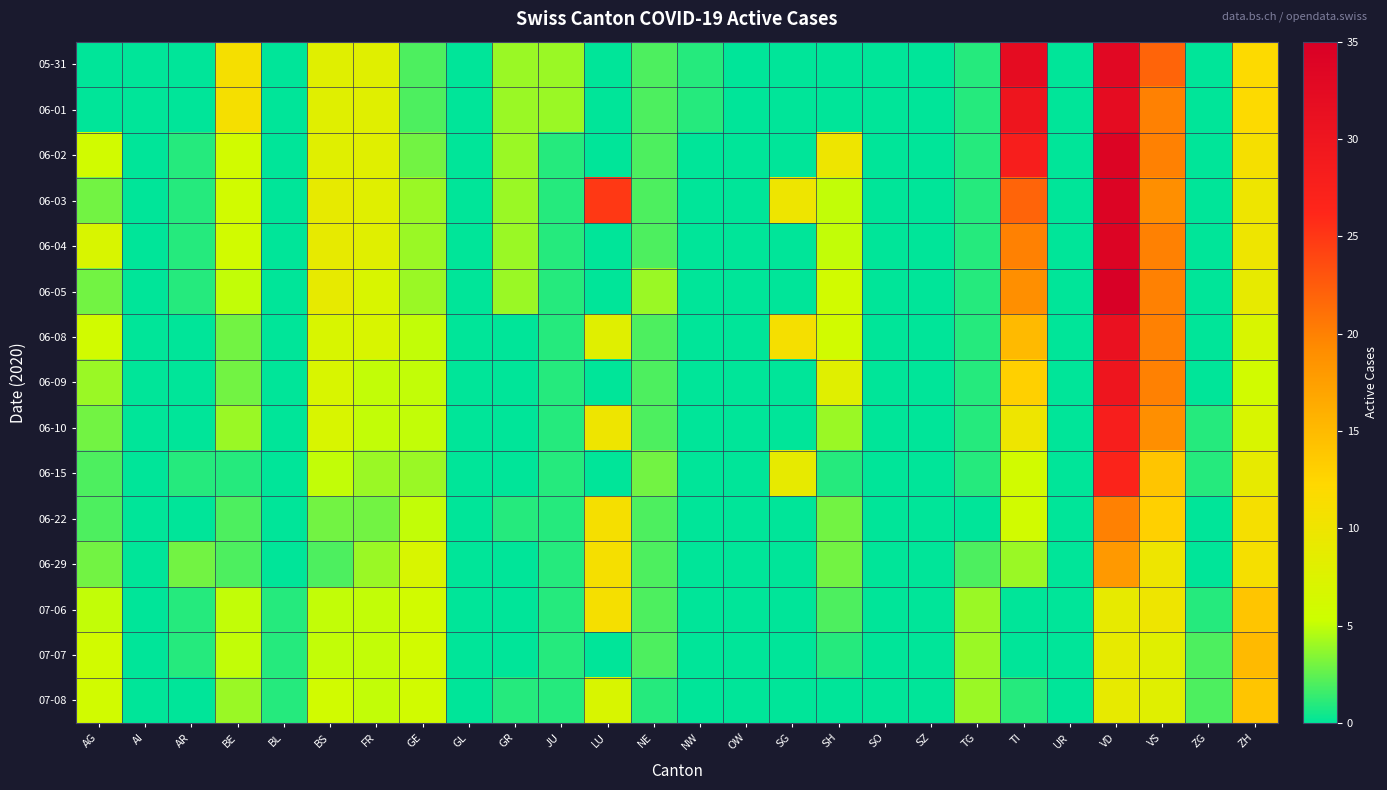

Which label corresponds to the smallest value in the chart?

AG